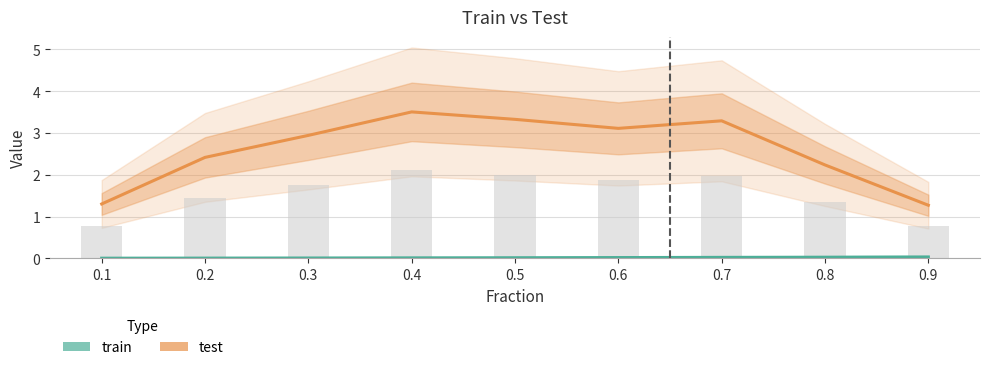

Does the chart contain any negative values?

No